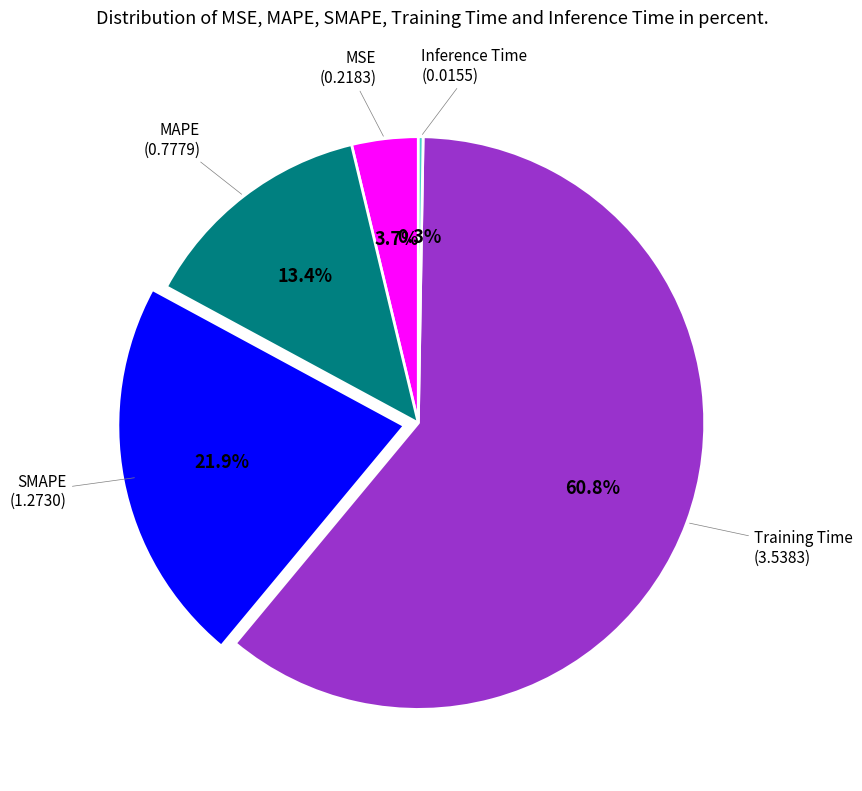

To the nearest percent, what percentage of the pie is Training Time?

61%